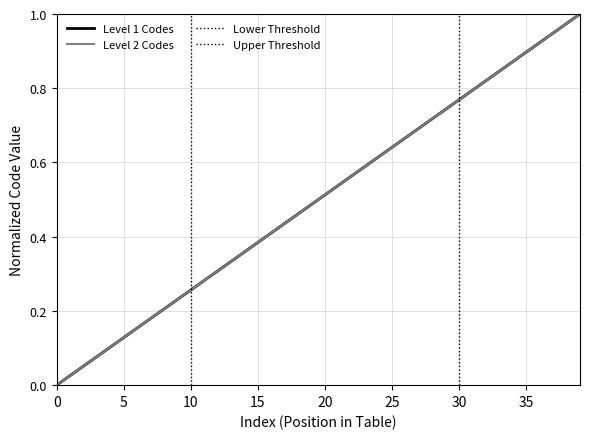

Read the Level 1 Codes value at 34.

0.9